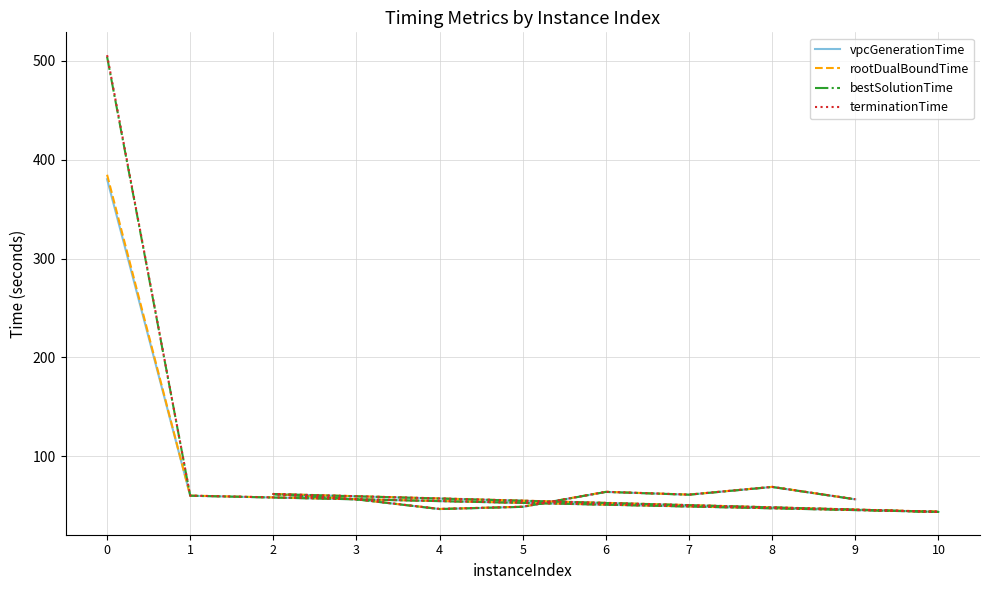

True or false: rootDualBoundTime and terminationTime intersect in this chart.

False